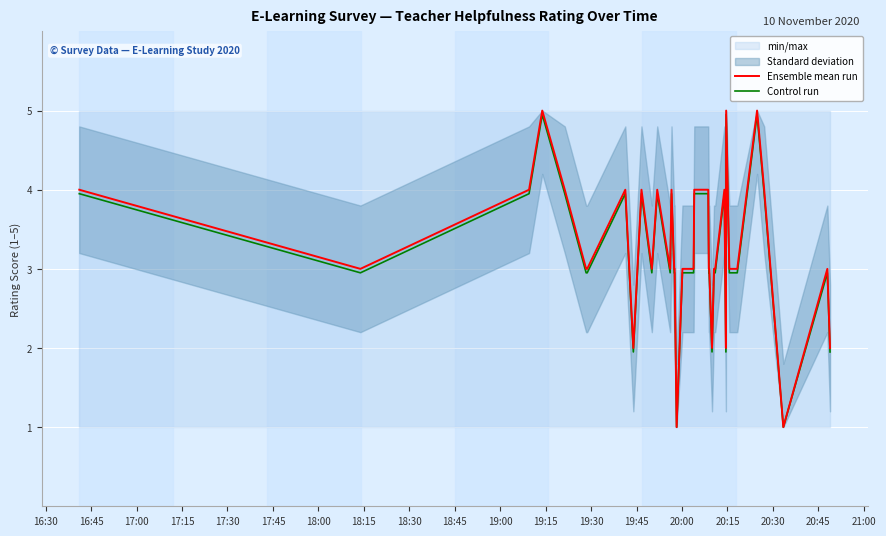

What is the minimum value for Ensemble mean run?

1.0